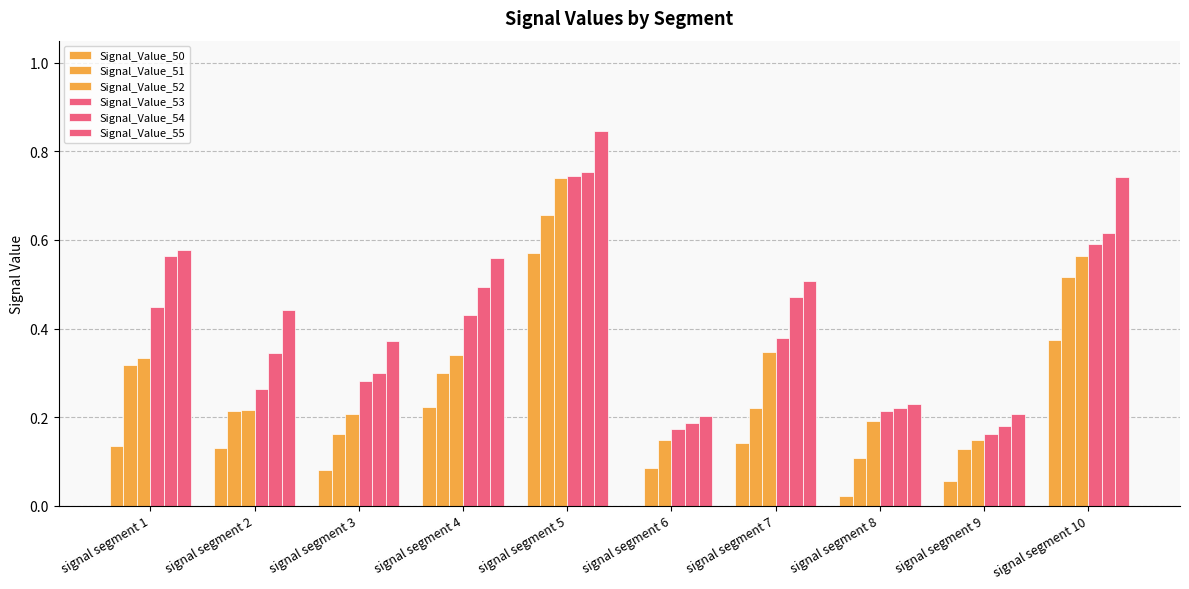

List the labels in order of Signal_Value_50 value, largest first.

signal segment 5, signal segment 10, signal segment 4, signal segment 7, signal segment 1, signal segment 2, signal segment 3, signal segment 9, signal segment 8, signal segment 6